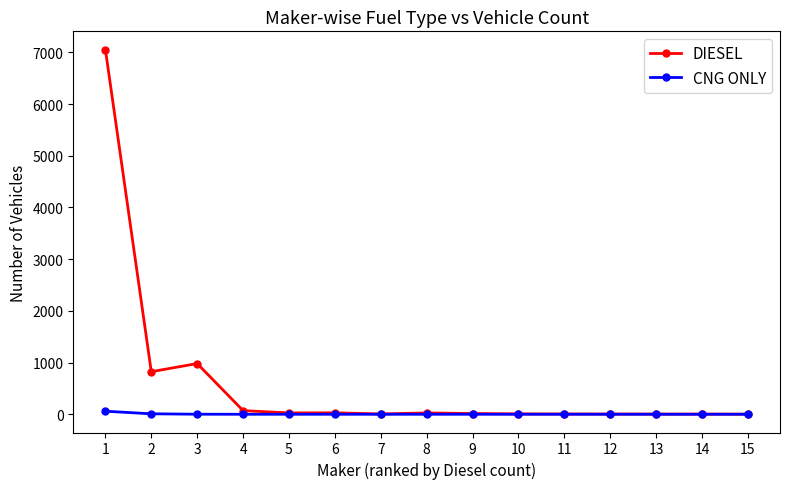

Count the number of categories in the chart.

15